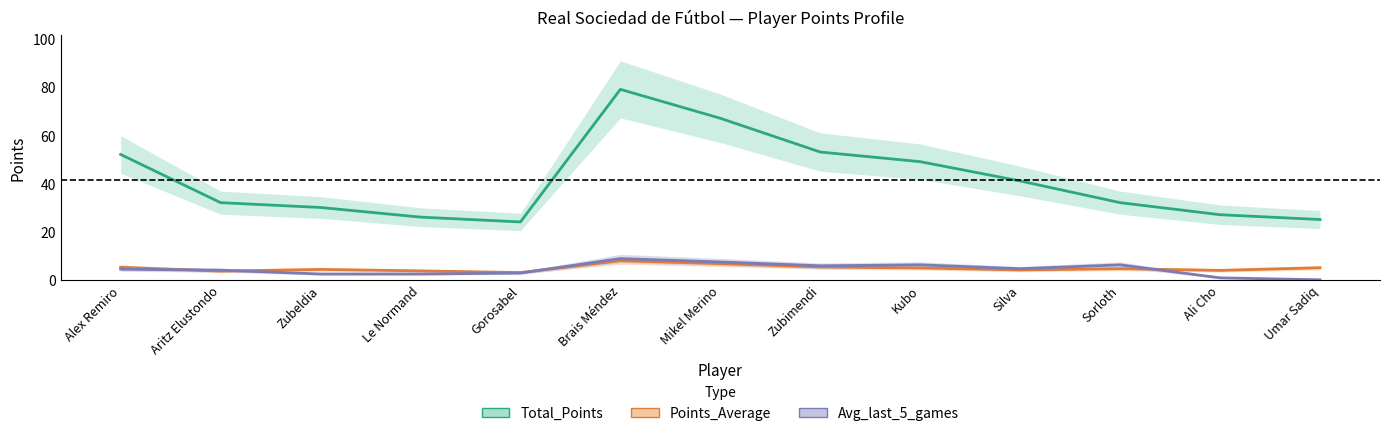

What is the difference between the Total_Points values at Mikel Merino and Kubo?

18.0